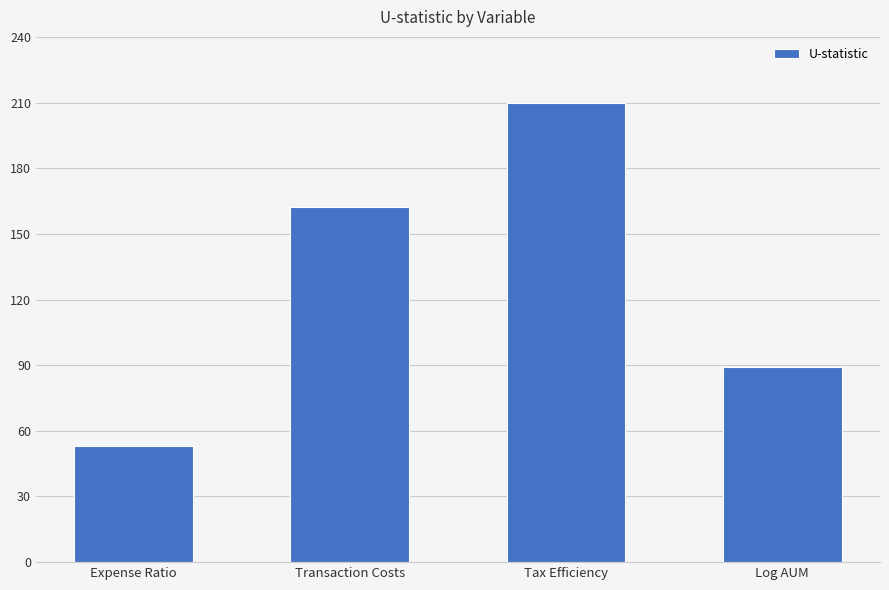

What is the value of the 1st bar from the left?

53.0